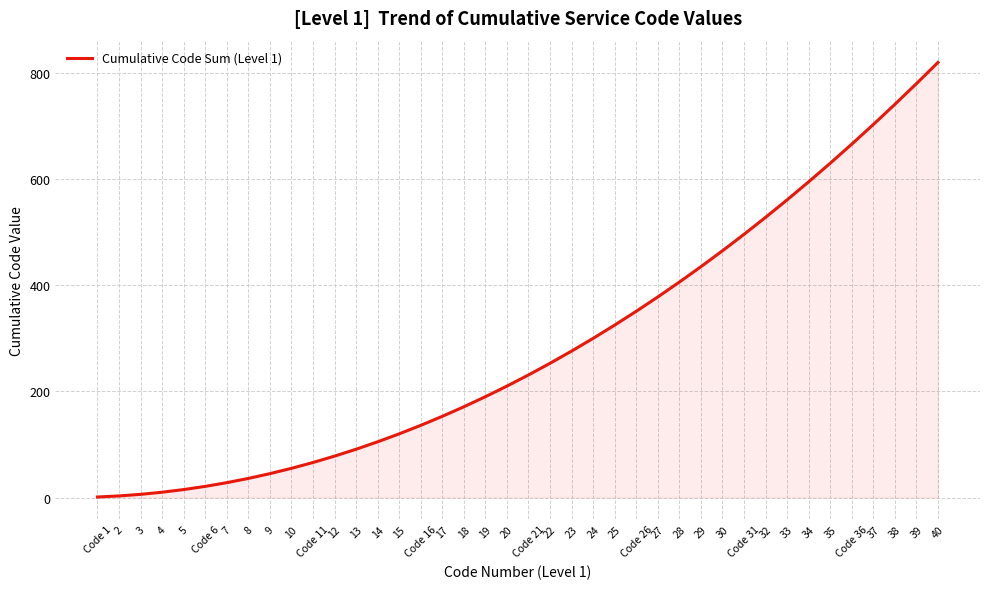

The value at Code 21 is 396. True or false?

False